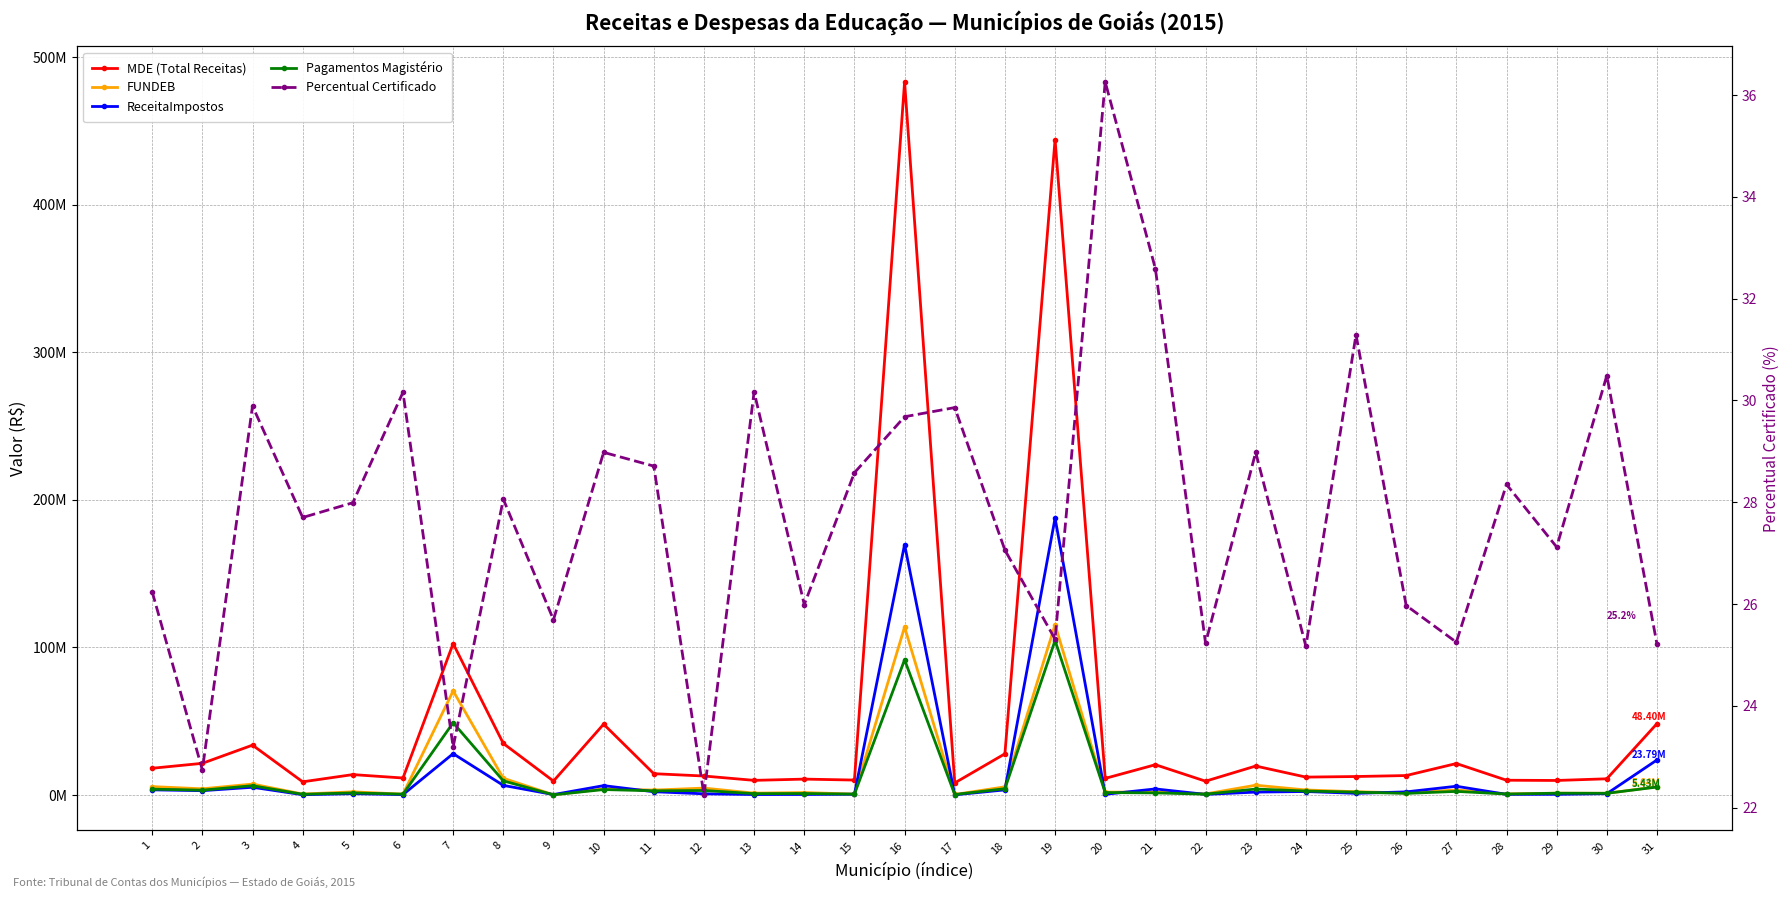

What is the sum of the ReceitaImpostos values at 24 and 25?

3540886.7